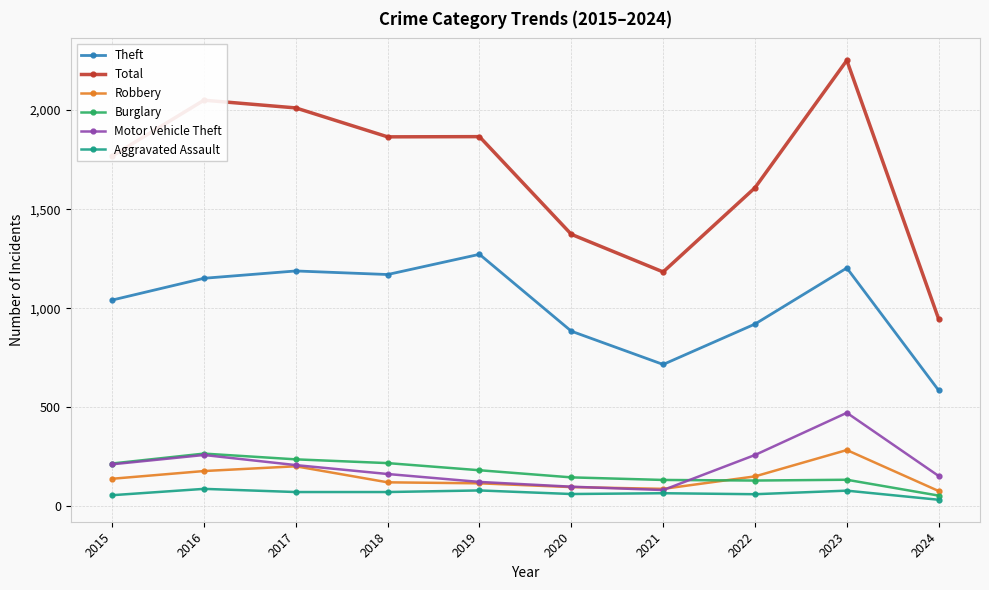

What is the value of the Motor Vehicle Theft point at the 1st from the left?

212